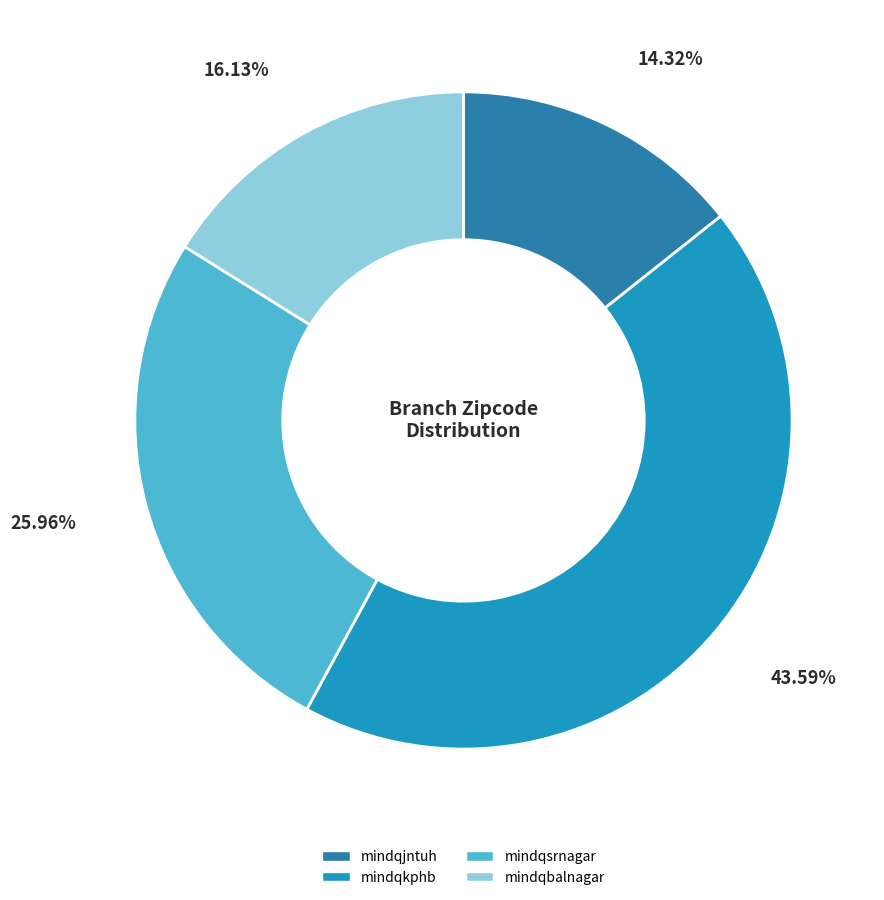

How many slices are in this pie chart?

4